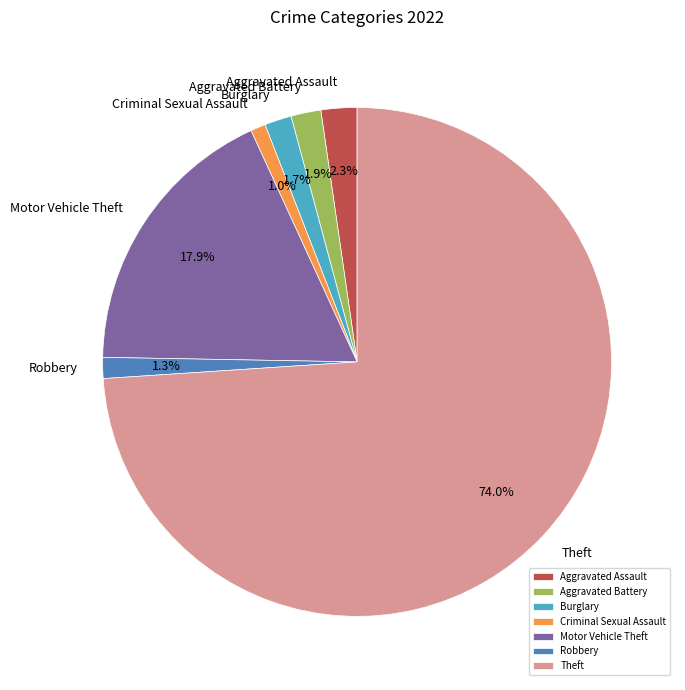

Is Theft the majority of the pie?

Yes